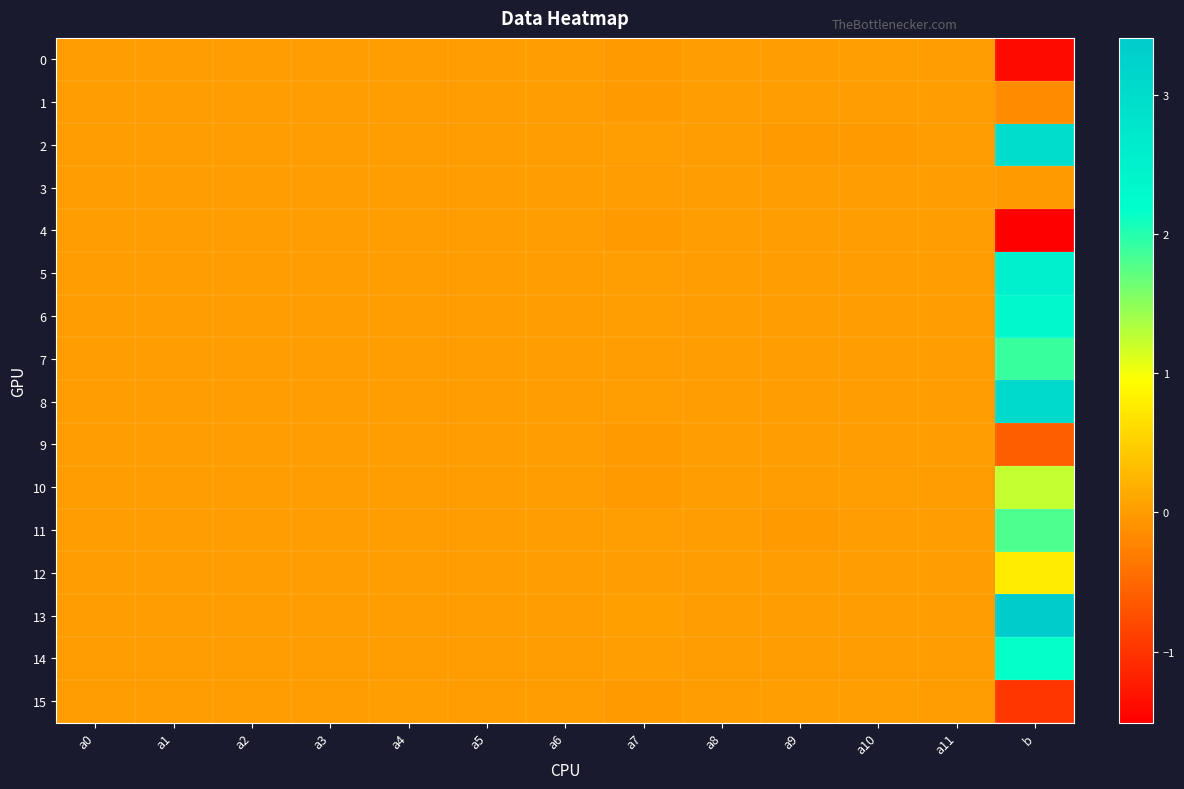

At how many categories does at least one series exceed -1?

13